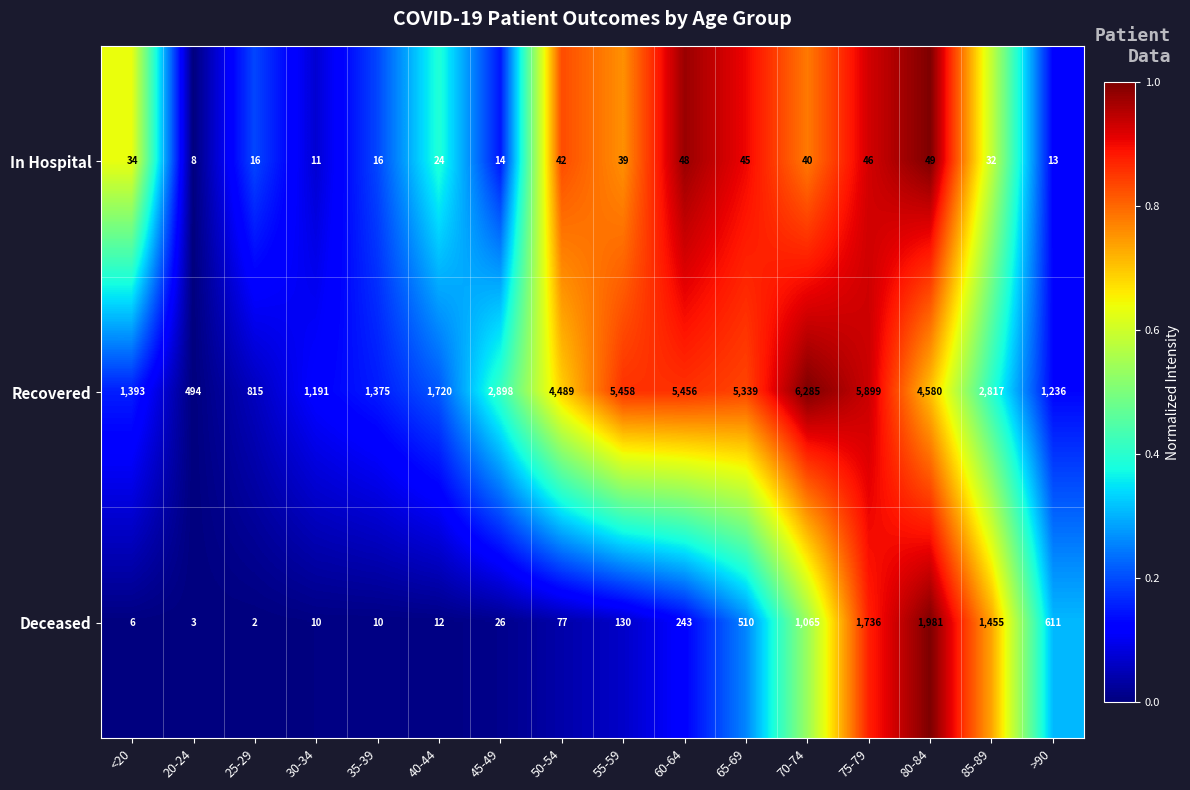

List the series in order of their peak value, lowest first.

In Hospital, Deceased, Recovered